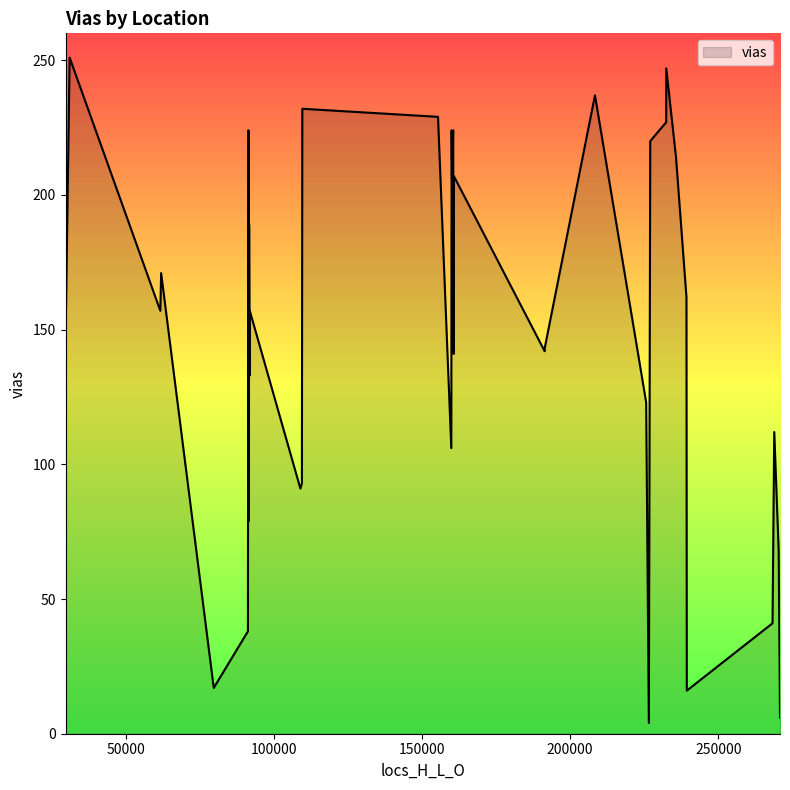

What is the maximum value shown in the chart?

251